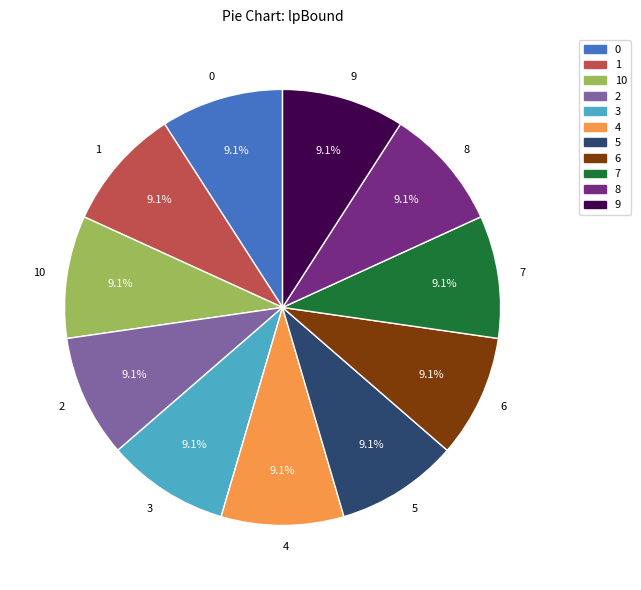

What is the ratio of the value at 6 to the value at 8?

1.0